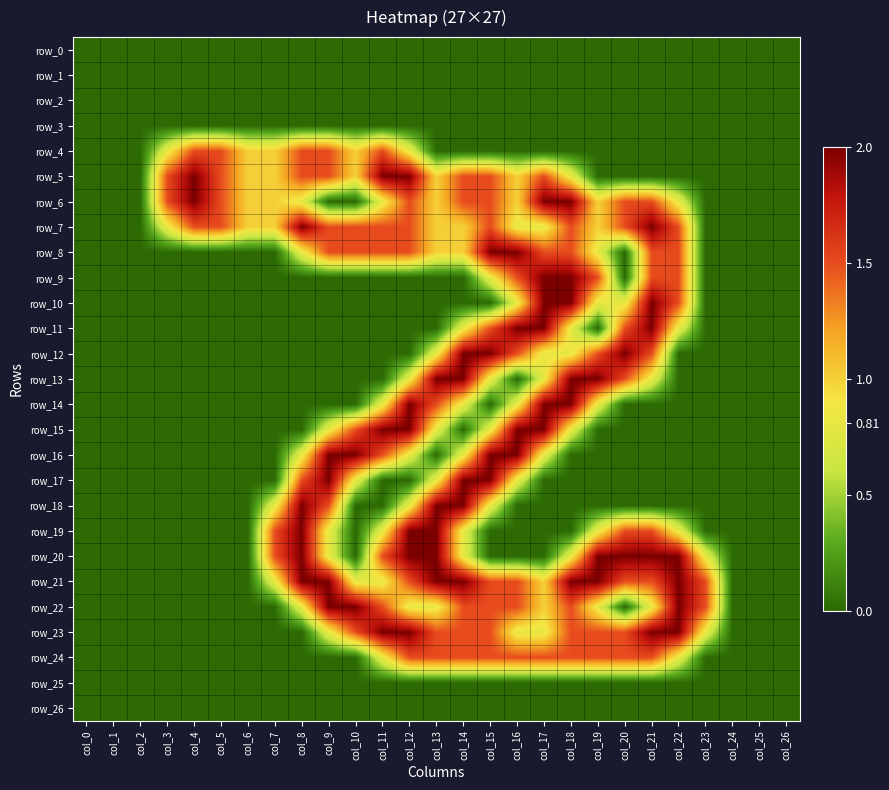

Is the value of row_19 at col_13 greater than the value of row_9 at col_13?

Yes